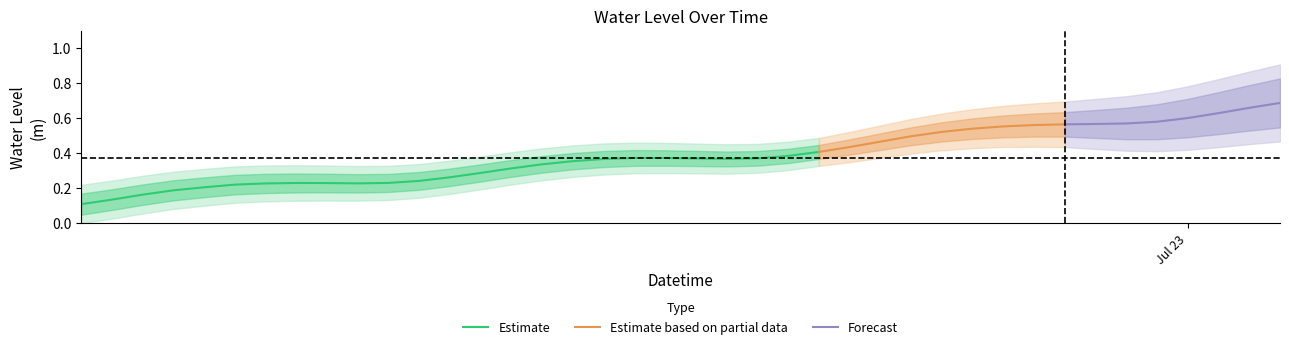

True or false: the data has more than 0 interior local peaks.

True